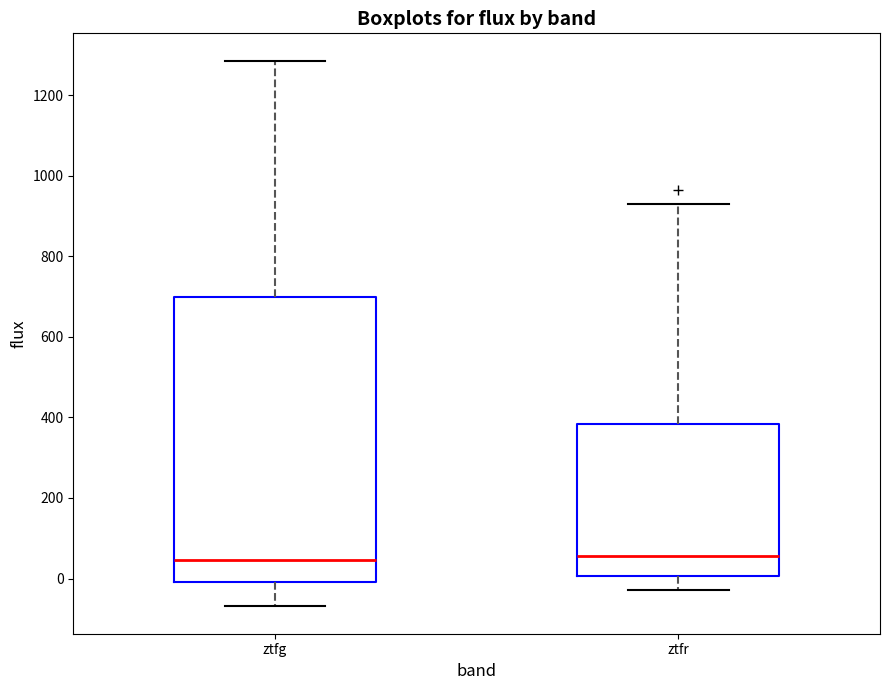

Where is the lower edge of the box for ztfr on the y-axis? The values are not printed on the chart, so give them approximately, as read against the axis.

0